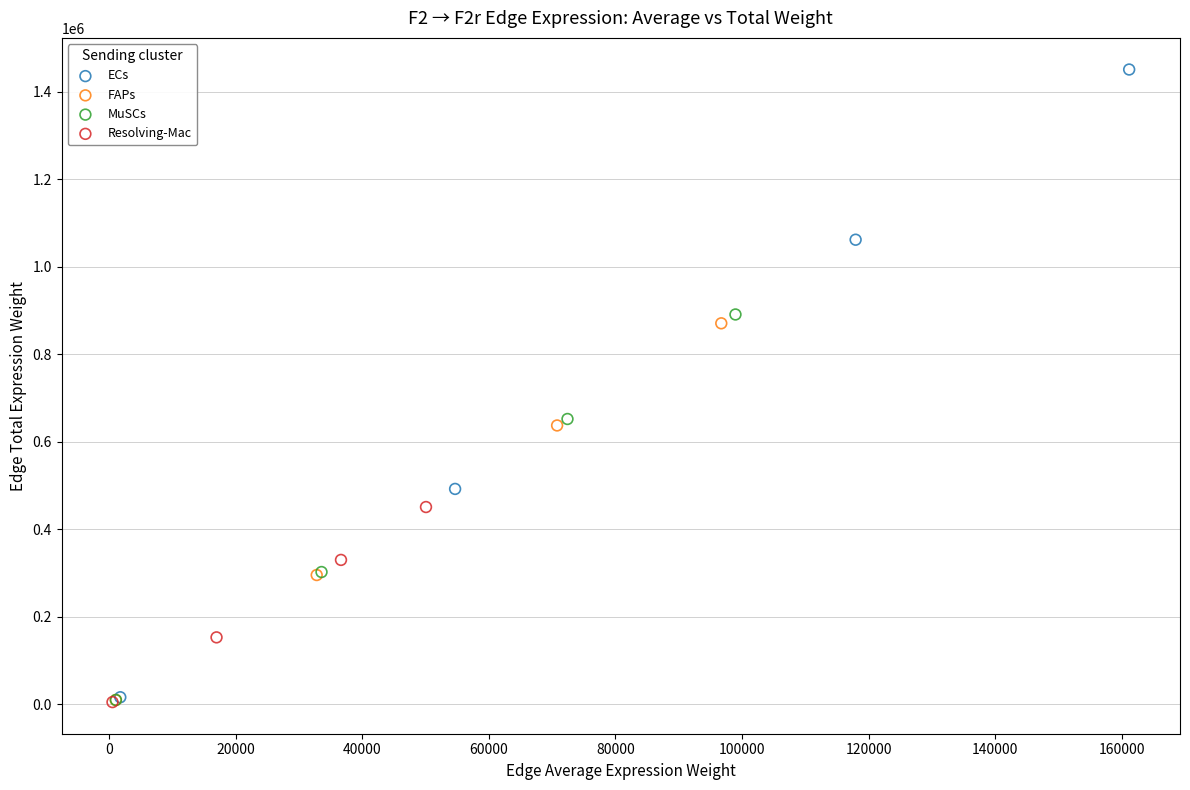

Which series has the widest spread of Y values?

ECs